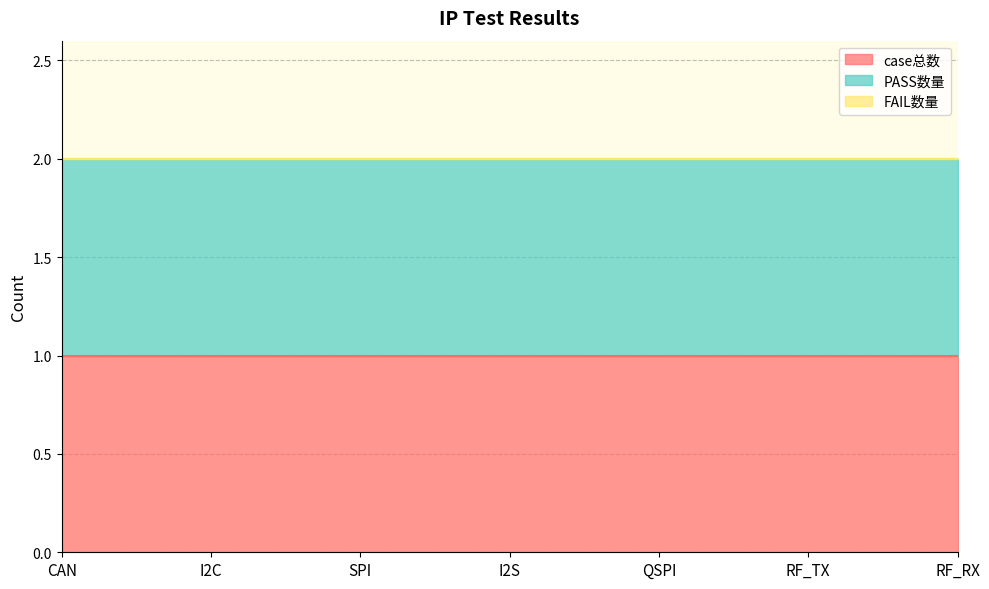

What are all the series names shown in the legend?

case总数, PASS数量, FAIL数量